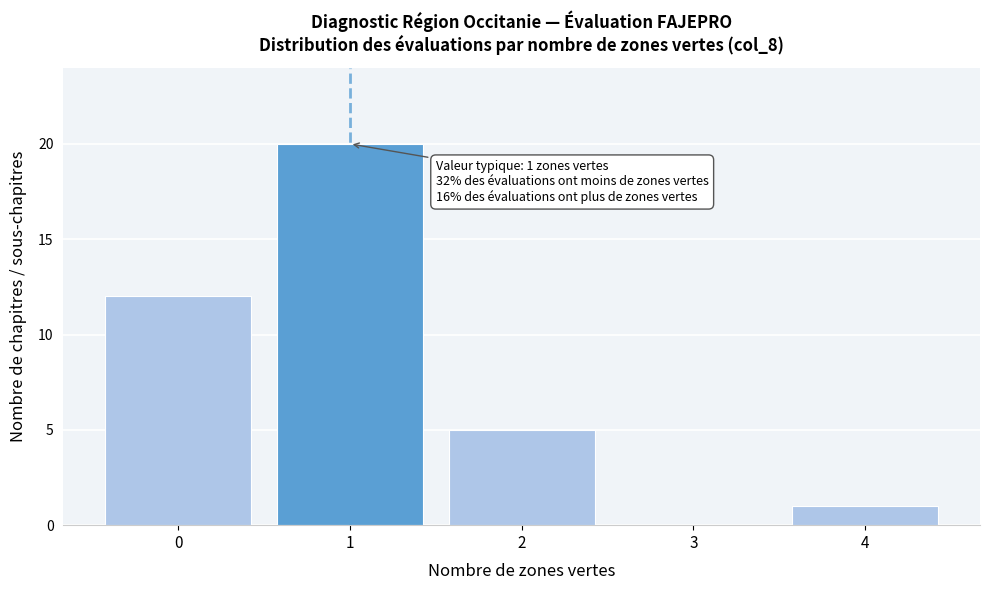

Reading right to left, transcribe all the data shown in this chart.

4=1	3=0	2=5	1=20	0=12